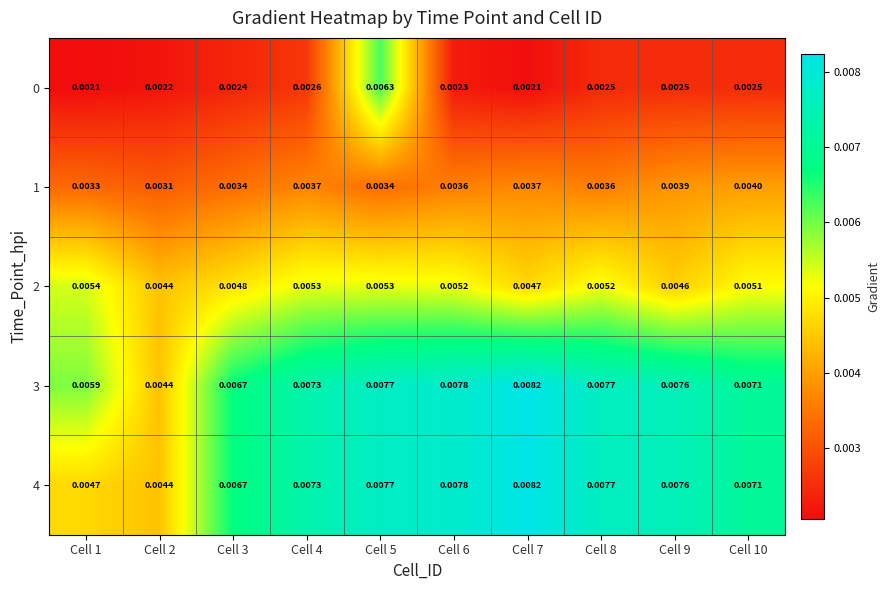

Is the value of 0 at Cell 6 greater than the value of 3 at Cell 1?

No